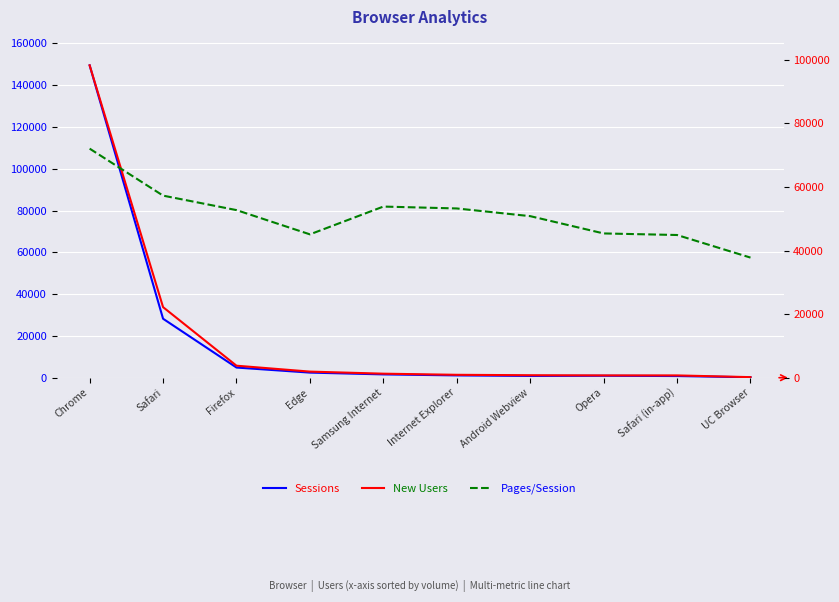

At which label is Sessions closest to 74868?

Safari